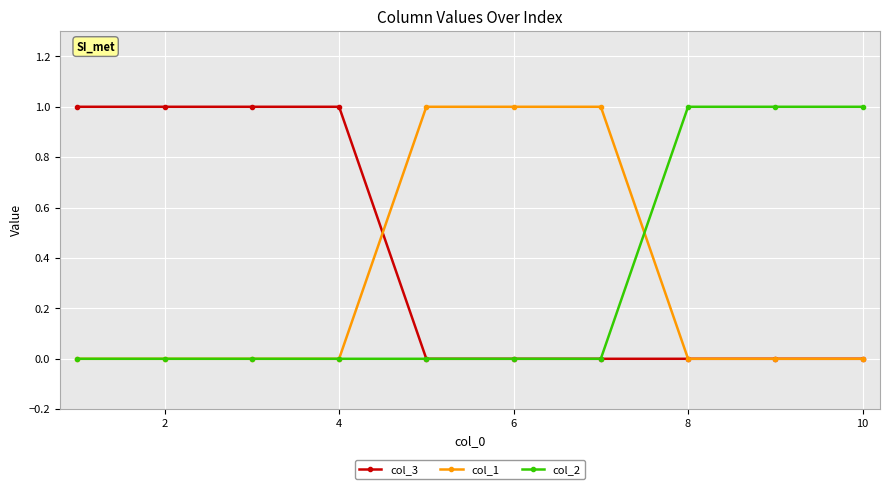

How many lines are shown in the chart?

3